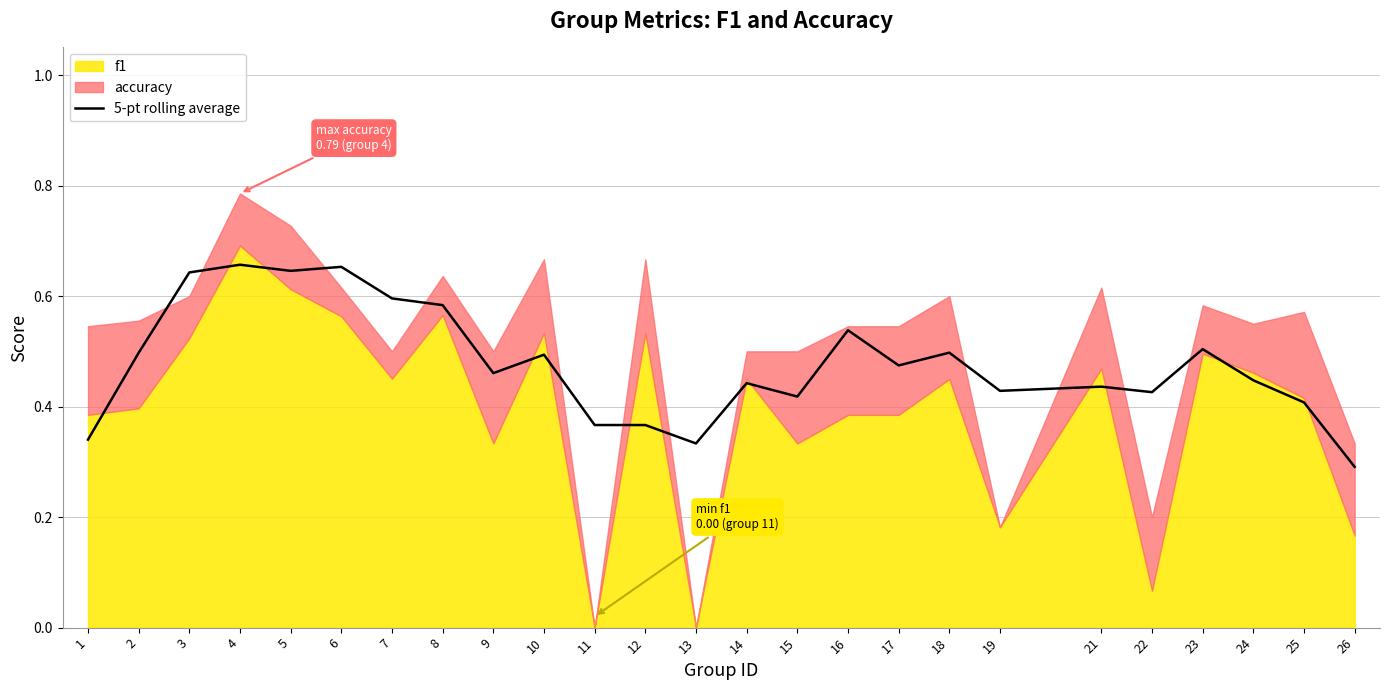

Does the chart have visible grid lines?

Yes